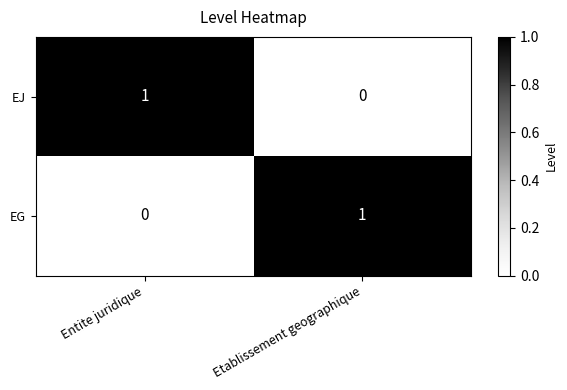

Which category has the highest value in the EG series?

Etablissement geographique